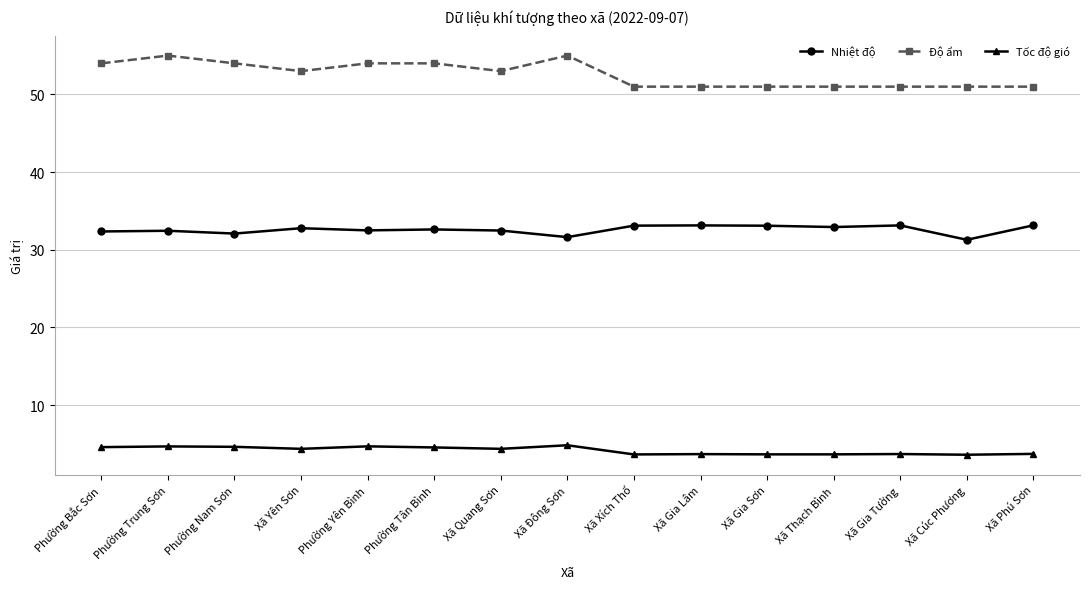

What is the label of the 9th point from the right?

Xã Quang Sơn